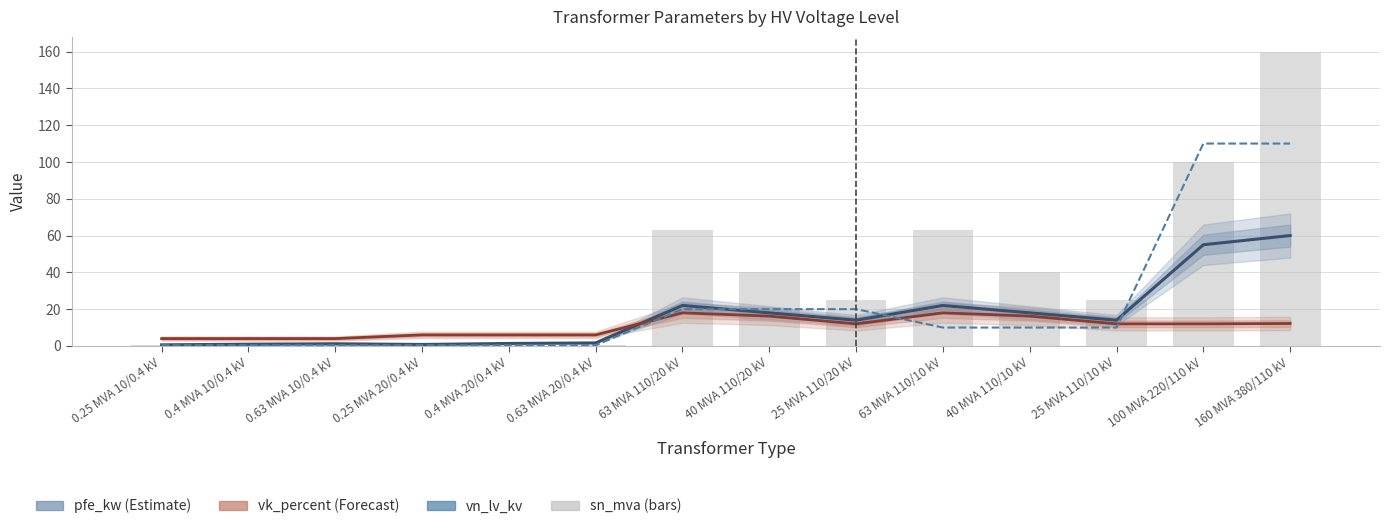

Rank the series by their maximum value, from lowest to highest.

vk_percent, pfe_kw, vn_lv_kv, sn_mva